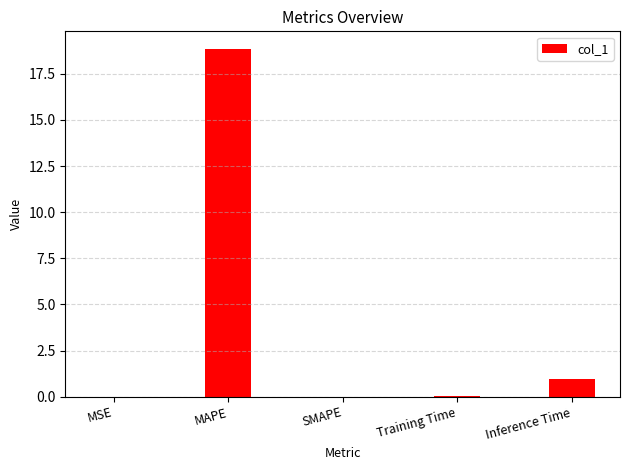

Is it true that the value at MAPE is 12.5?

False